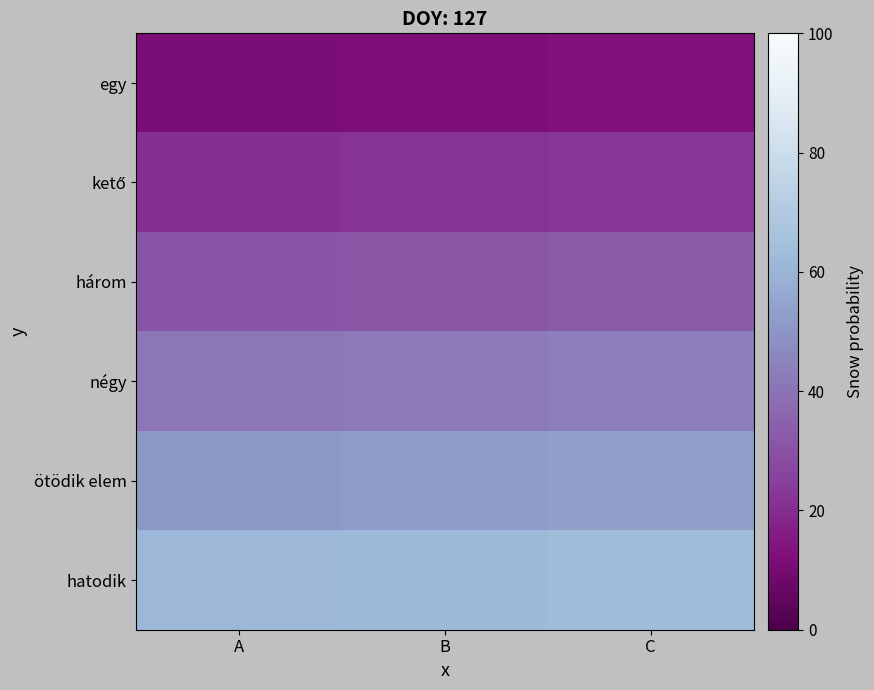

What is the difference between the highest and lowest values at B?

50